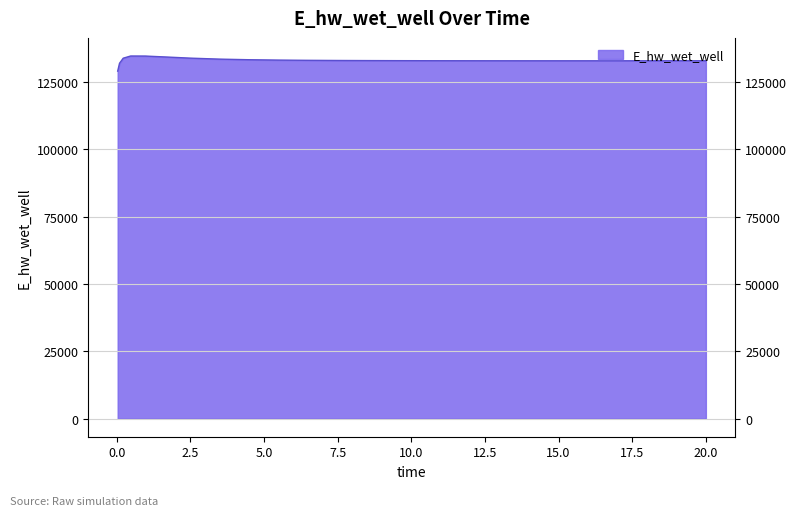

What is the maximum value shown in the chart?

134717.9